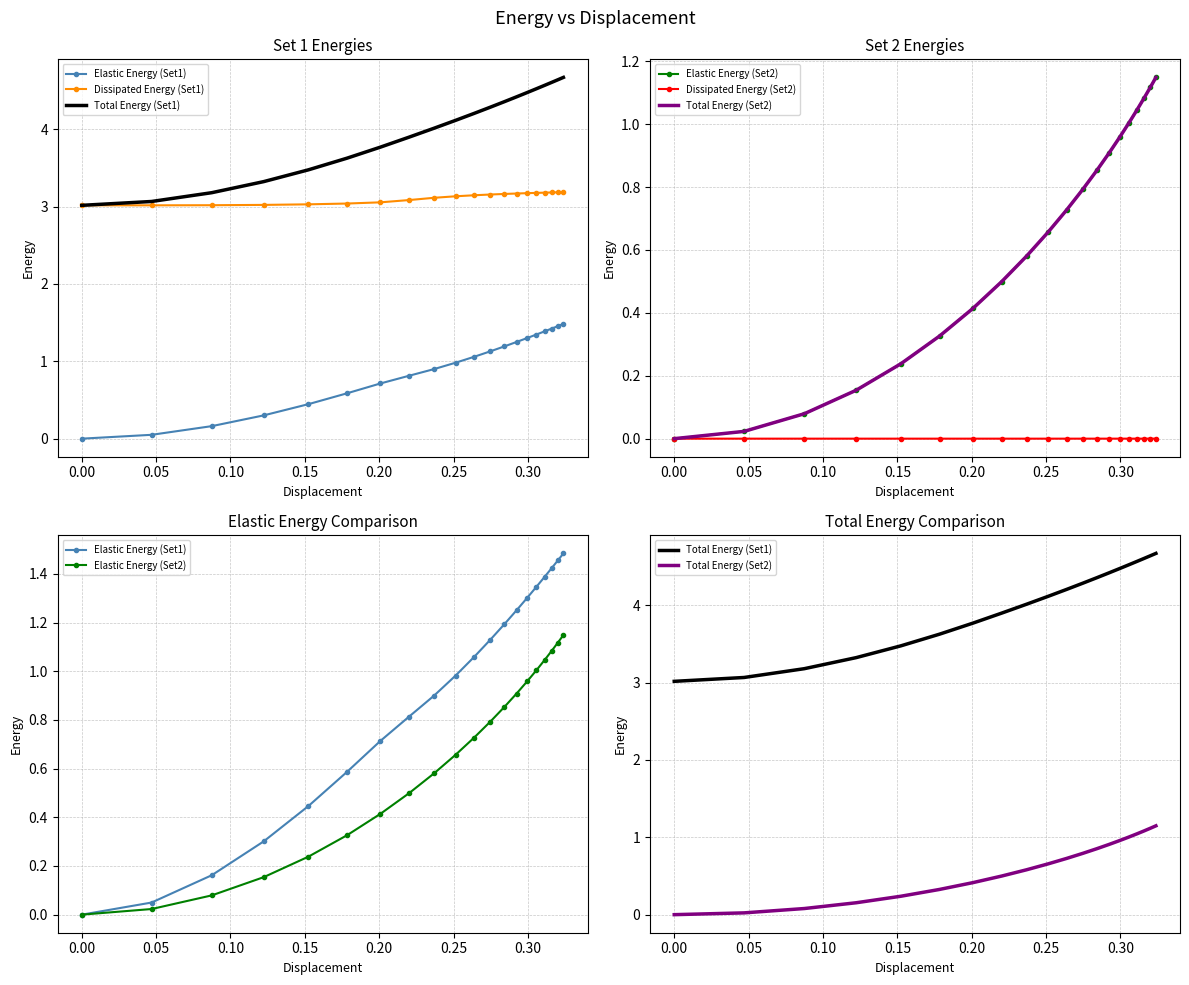

What is the label of the 14th point from the right?

0.25